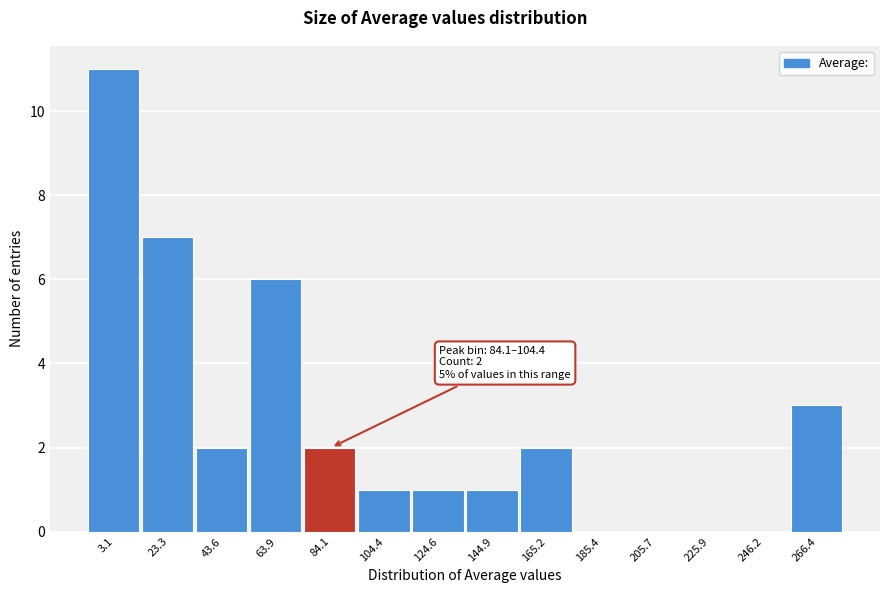

Reading right to left, what are all the values shown in this chart?

266.4=3	246.2=0	225.9=0	205.7=0	185.4=0	165.2=2	144.9=1	124.6=1	104.4=1	84.1=2	63.9=6	43.6=2	23.3=7	3.1=11